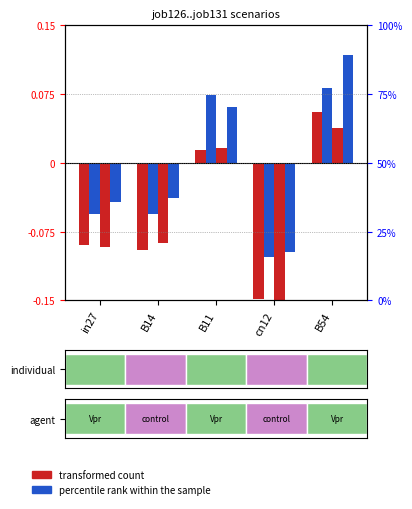

Which category has the highest value across all series?

B54